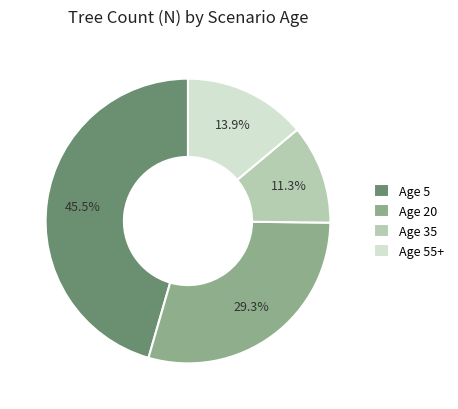

What is the ratio of the value at Age 55+ to the value at Age 35?

1.2